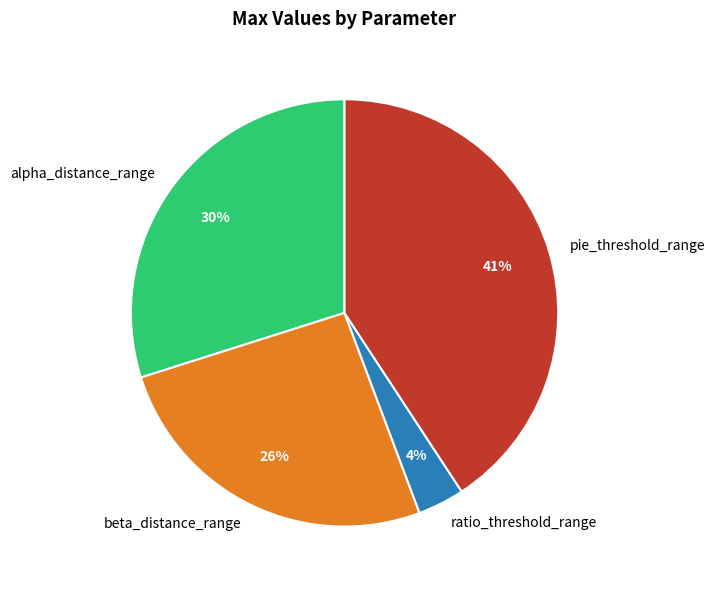

To the nearest percent, what is the average slice percentage?

25%